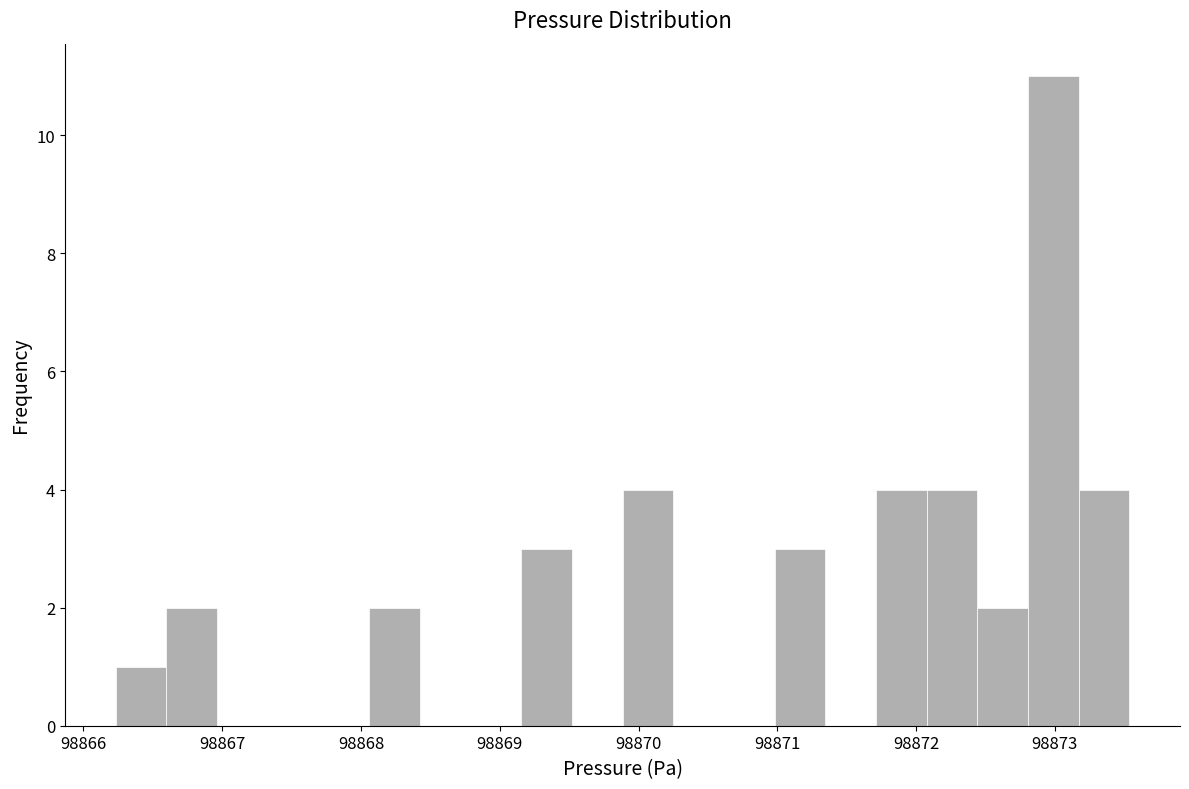

Around what value on the x-axis is the tallest bar? Give the approximate position of its centre, as read against the axis.

98873.0